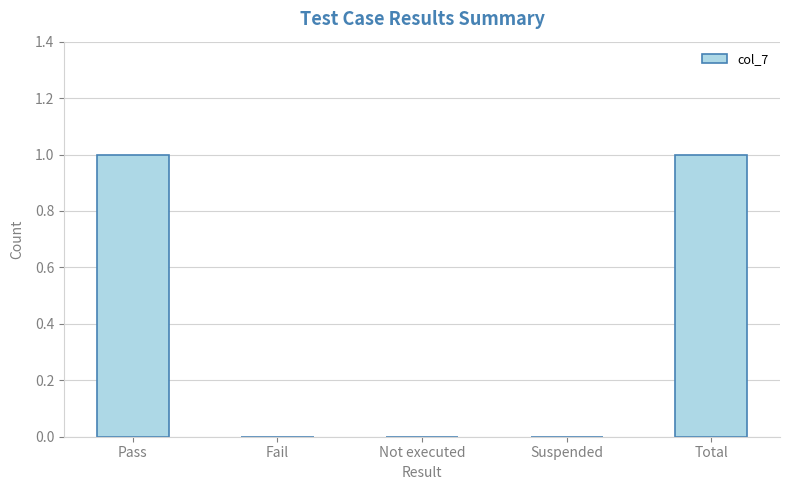

The chart shows a value of 1 at Pass. True or false?

True